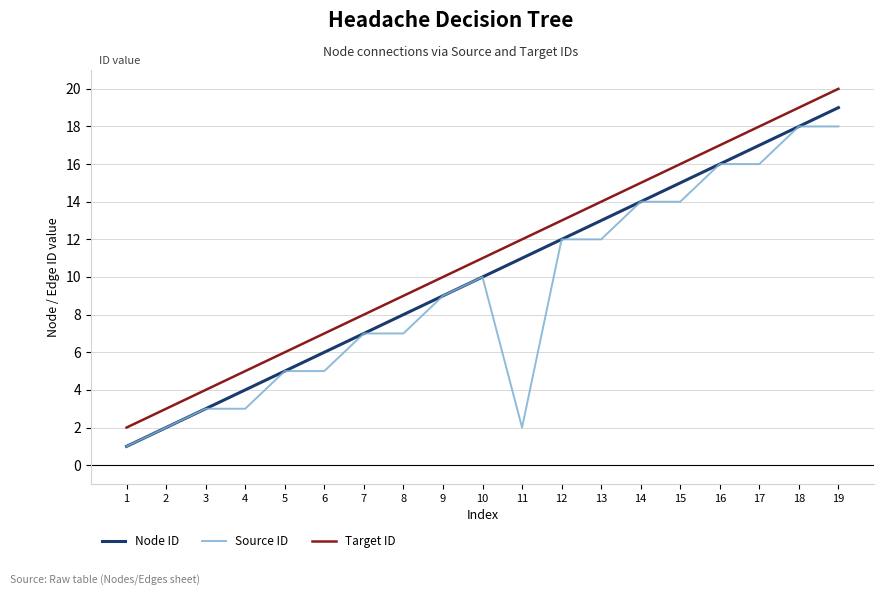

Rank the series at 8 from lowest to highest value.

Source ID, Node ID, Target ID